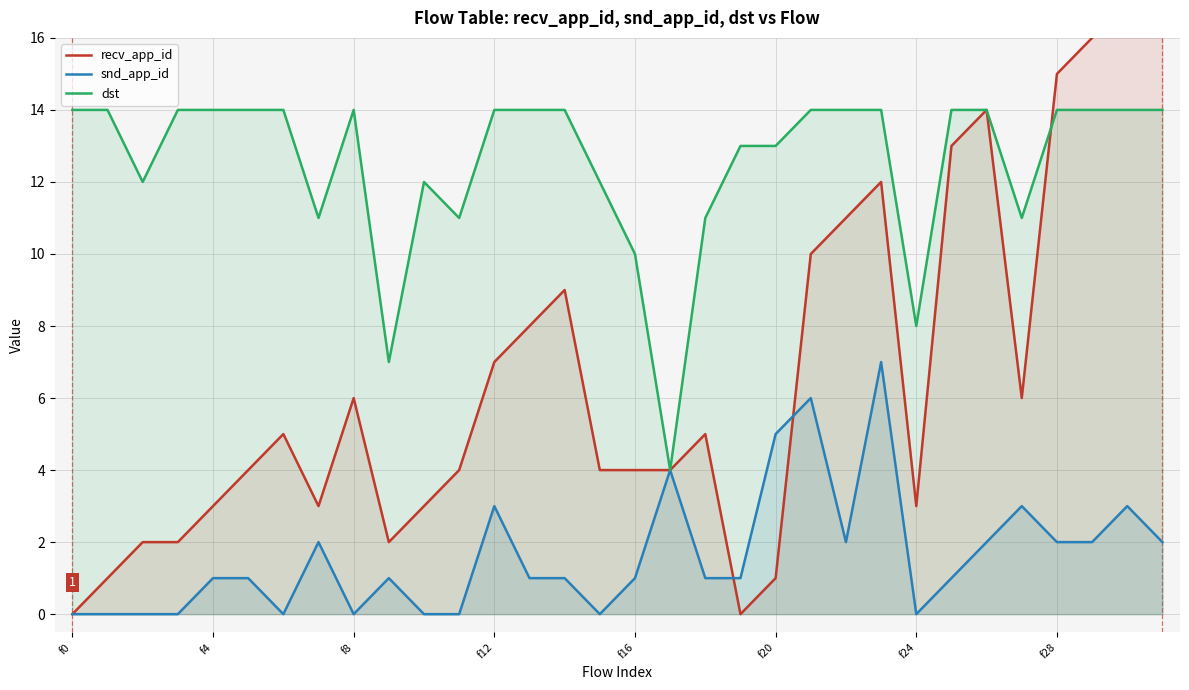

Which series has the largest total across all categories?

dst